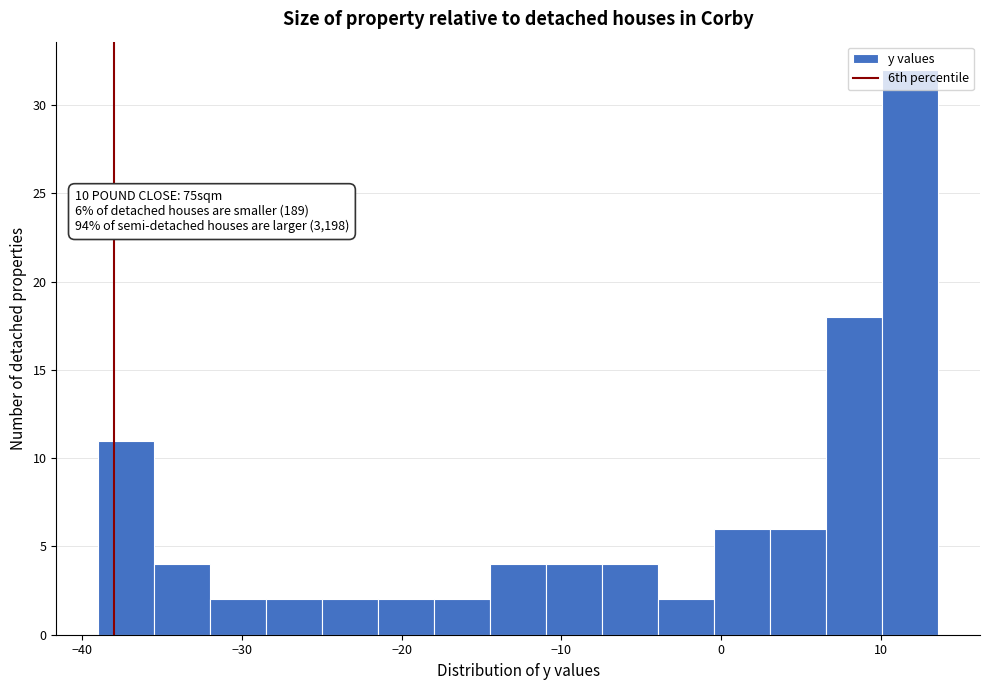

Around what value on the x-axis is the tallest bar? Give the approximate position of its centre, as read against the axis.

12